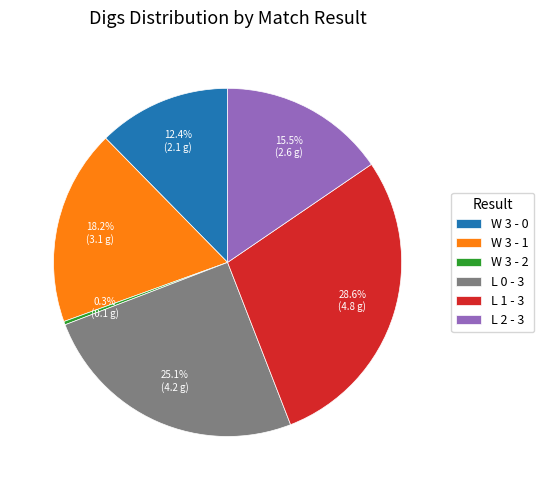

Is W 3 - 1 the majority of the pie?

No